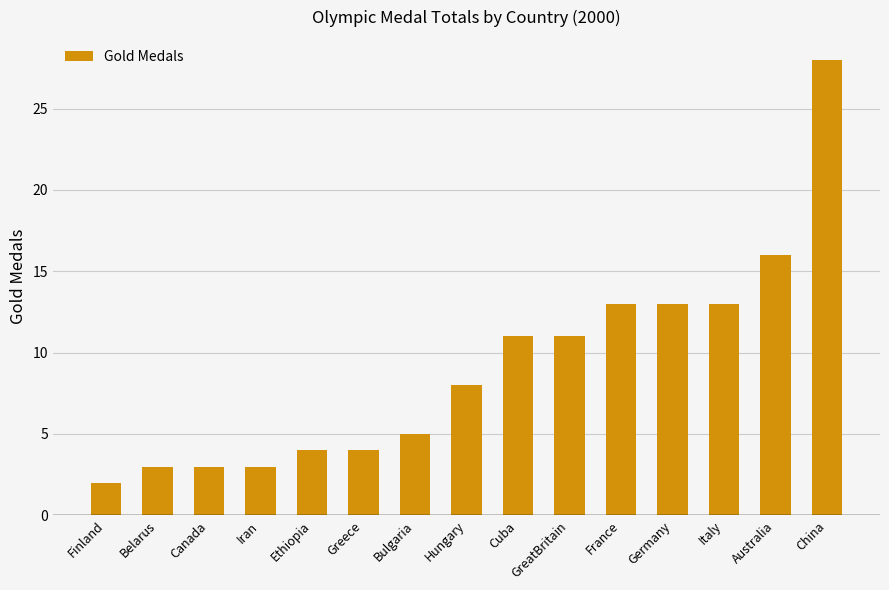

Which has a higher value, Australia or Belarus?

Australia